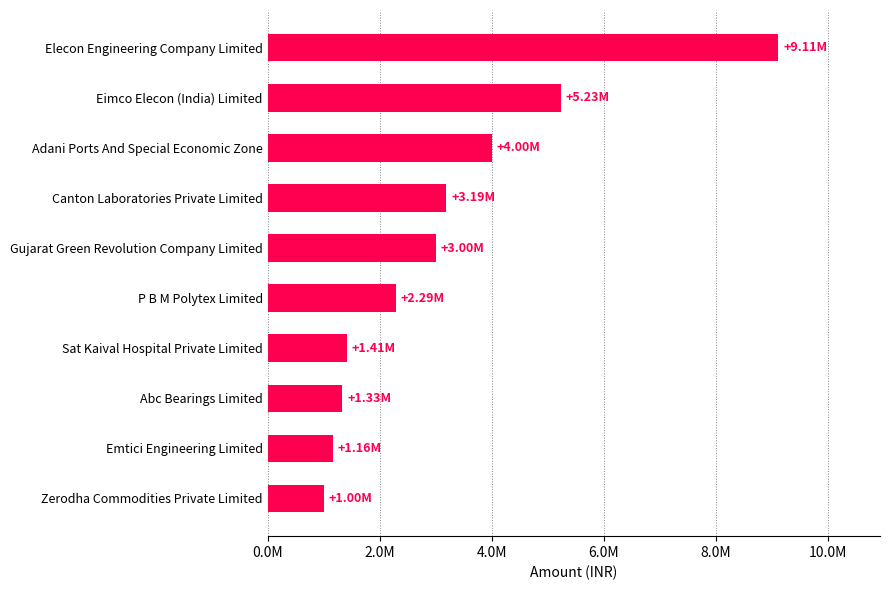

Are the bars horizontal?

Yes